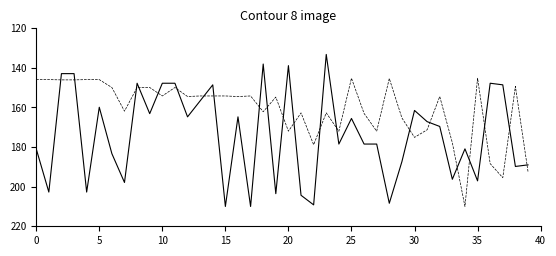

What is the smallest value displayed?

133.2